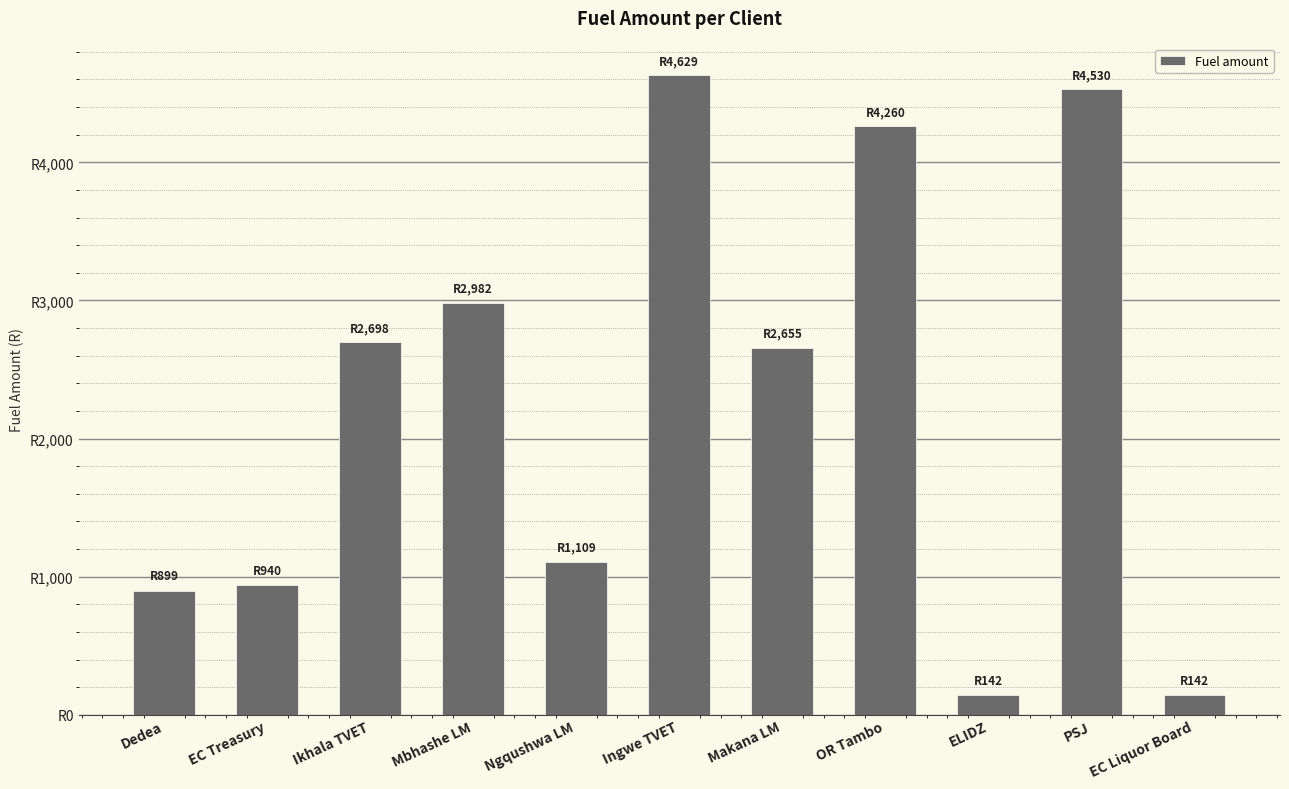

True or false: the data shows 215.5 at EC Liquor Board.

False